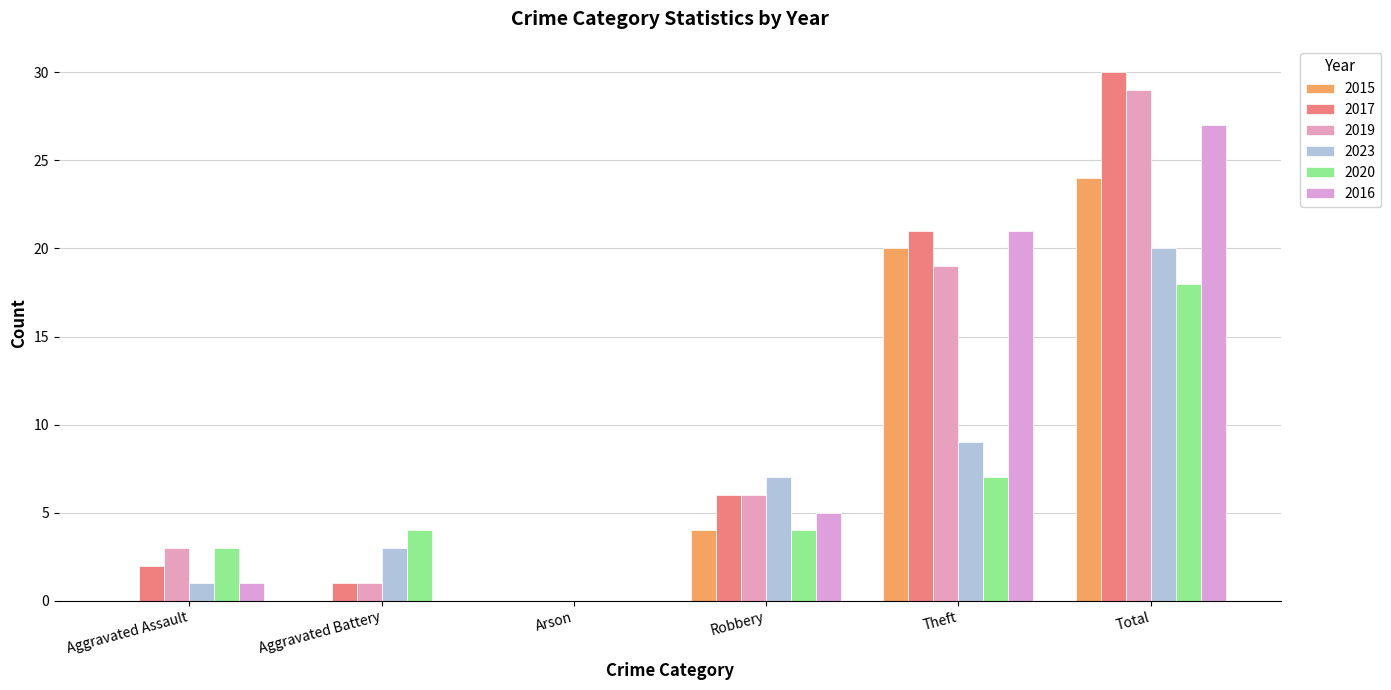

Reading right to left, transcribe all the data shown in this chart.

2015: 24	20	4	0	0	0
2017: 30	21	6	0	1	2
2019: 29	19	6	0	1	3
2023: 20	9	7	0	3	1
2020: 18	7	4	0	4	3
2016: 27	21	5	0	0	1